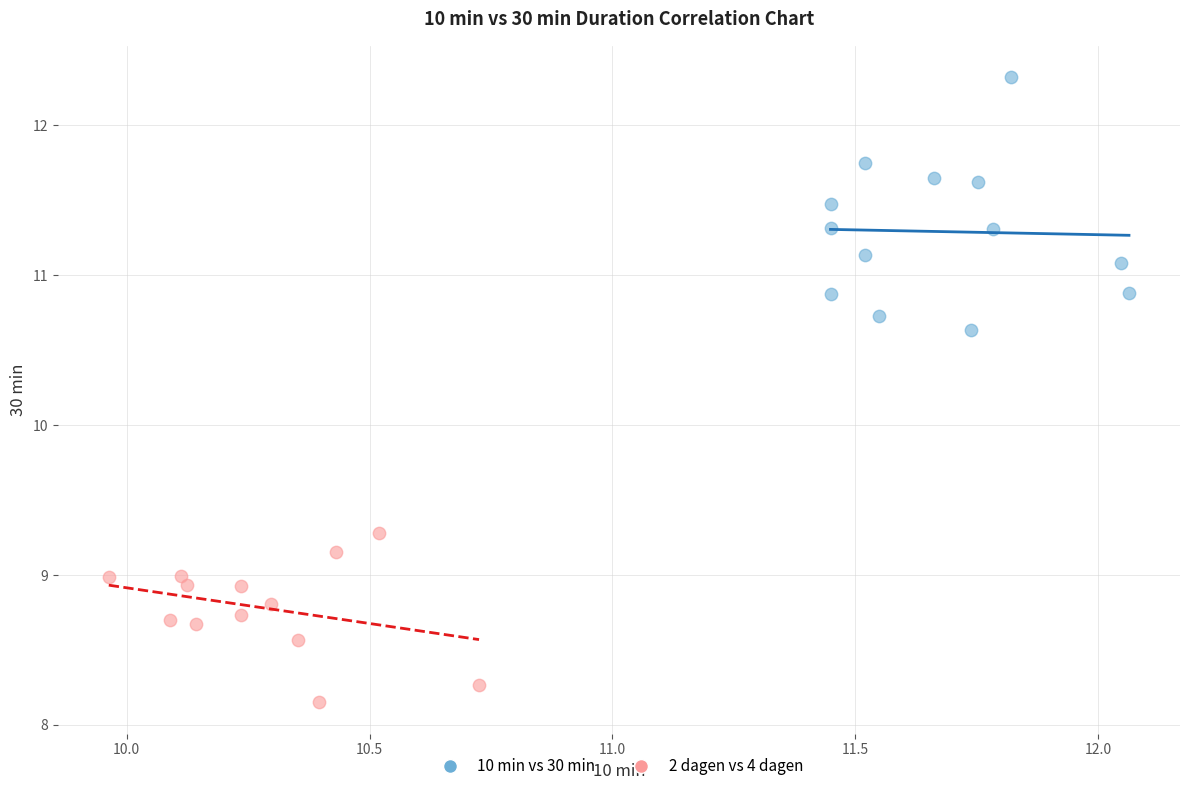

Which series contains the lowest Y value?

2 dagen vs 4 dagen